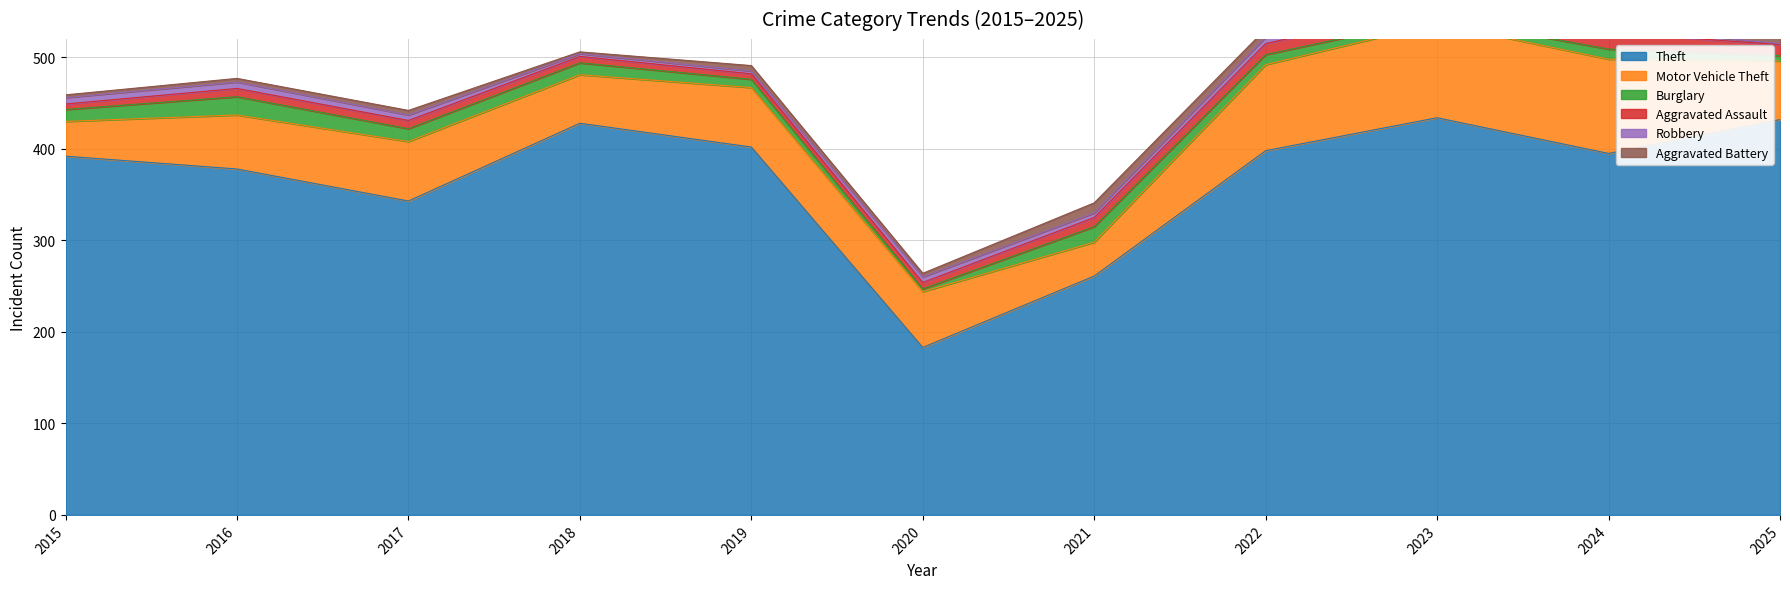

How many times do Robbery and Aggravated Battery cross each other?

3